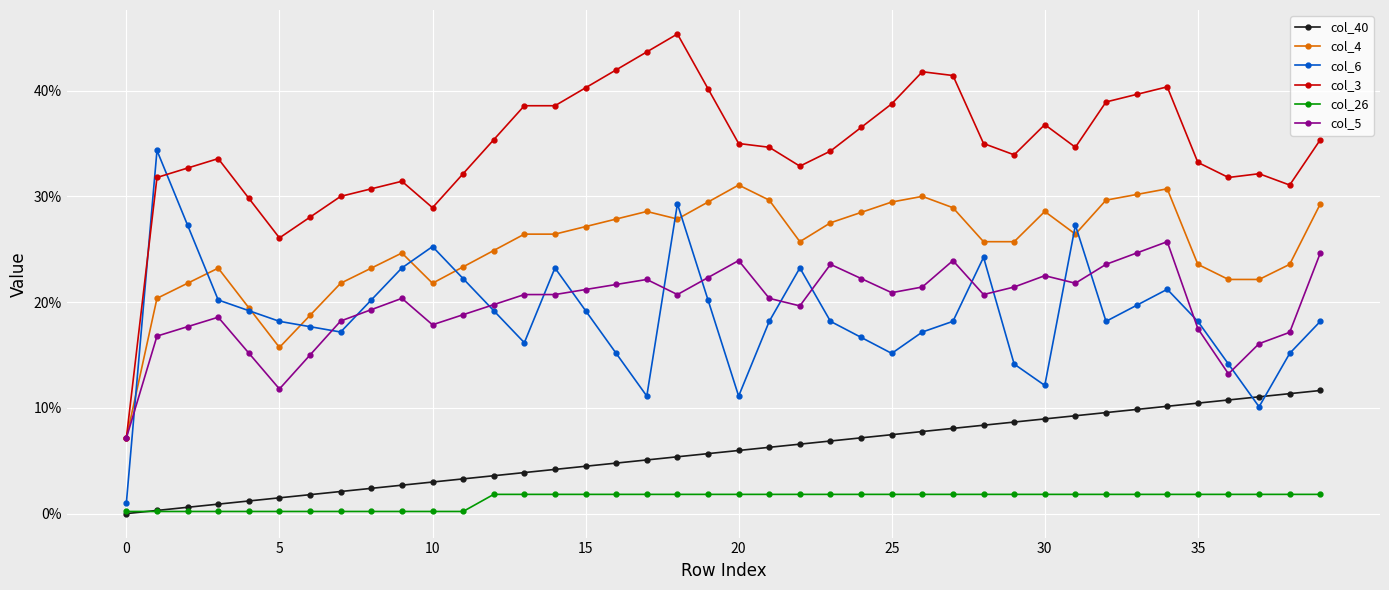

True or false: col_40 and col_4 intersect in this chart.

False